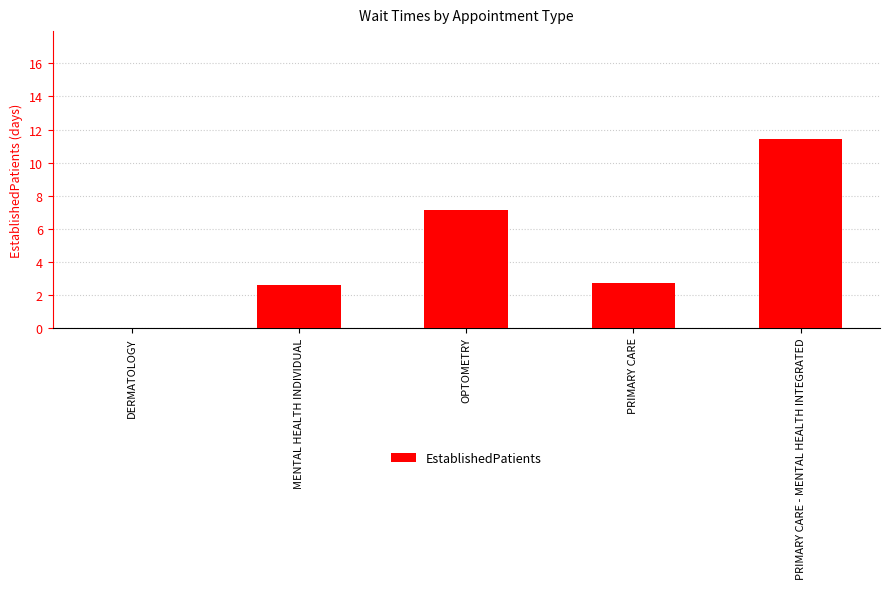

What is the approximate value at PRIMARY CARE - MENTAL HEALTH INTEGRATED?

11.4